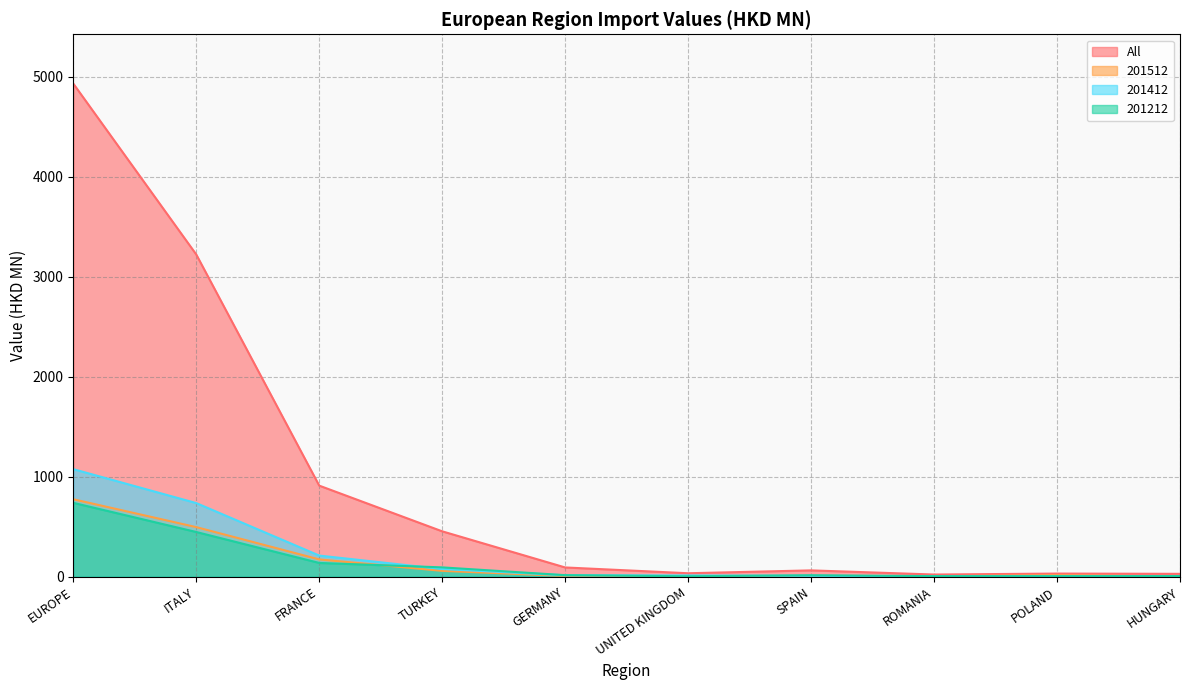

What is the label of the 10th point from the left?

HUNGARY